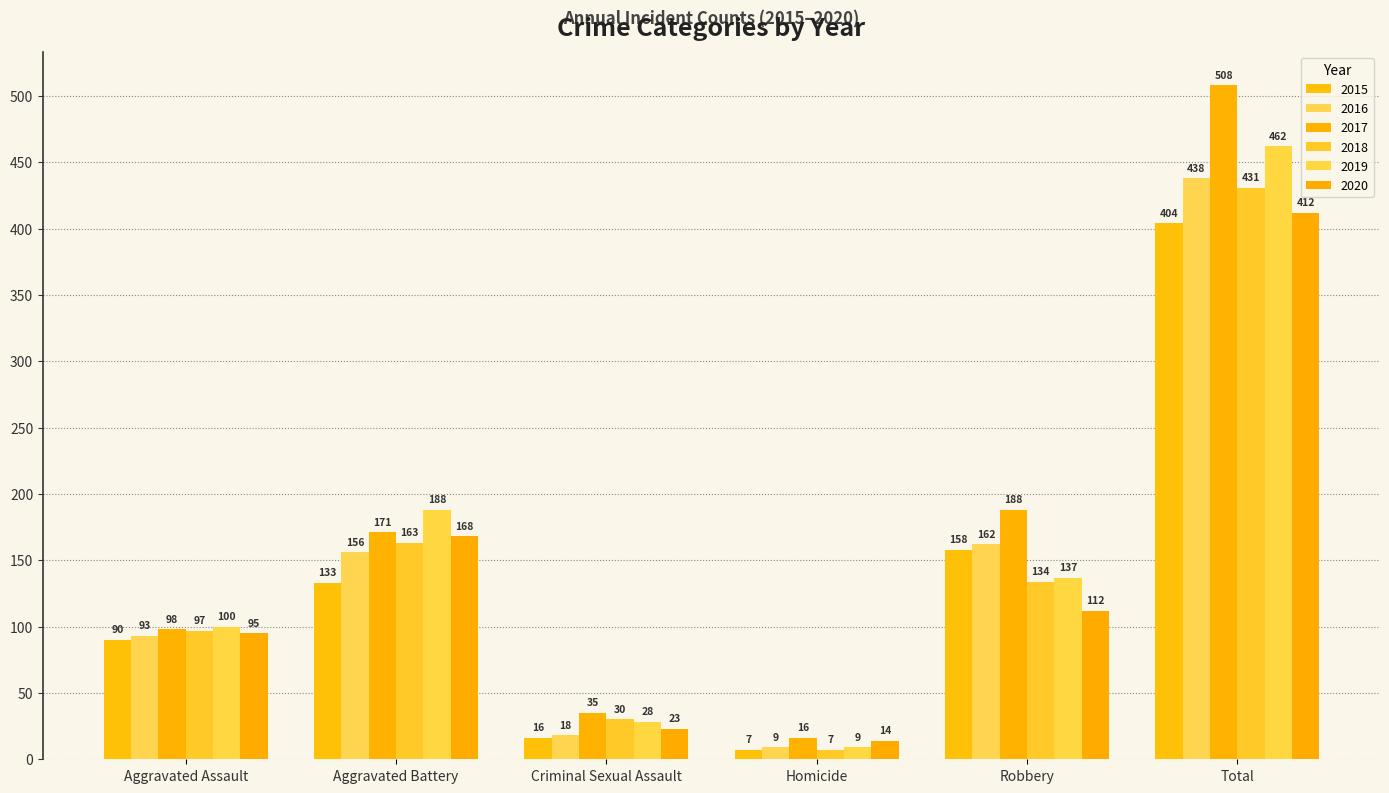

What is the average value of the 2017 series?

169